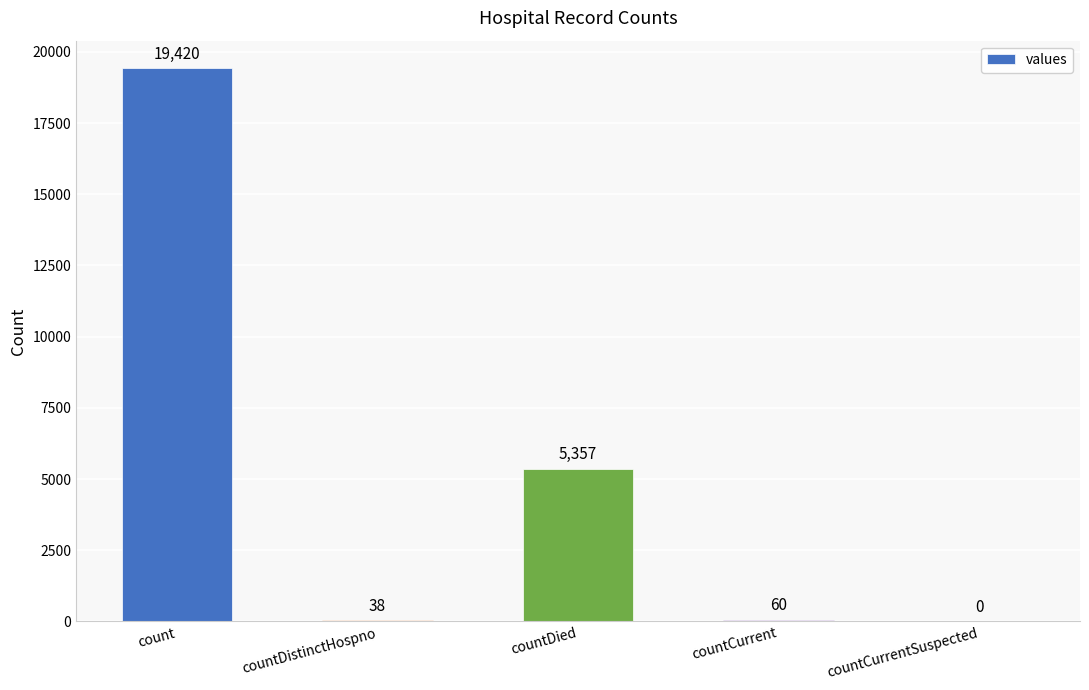

What is the sum of all values?

24875